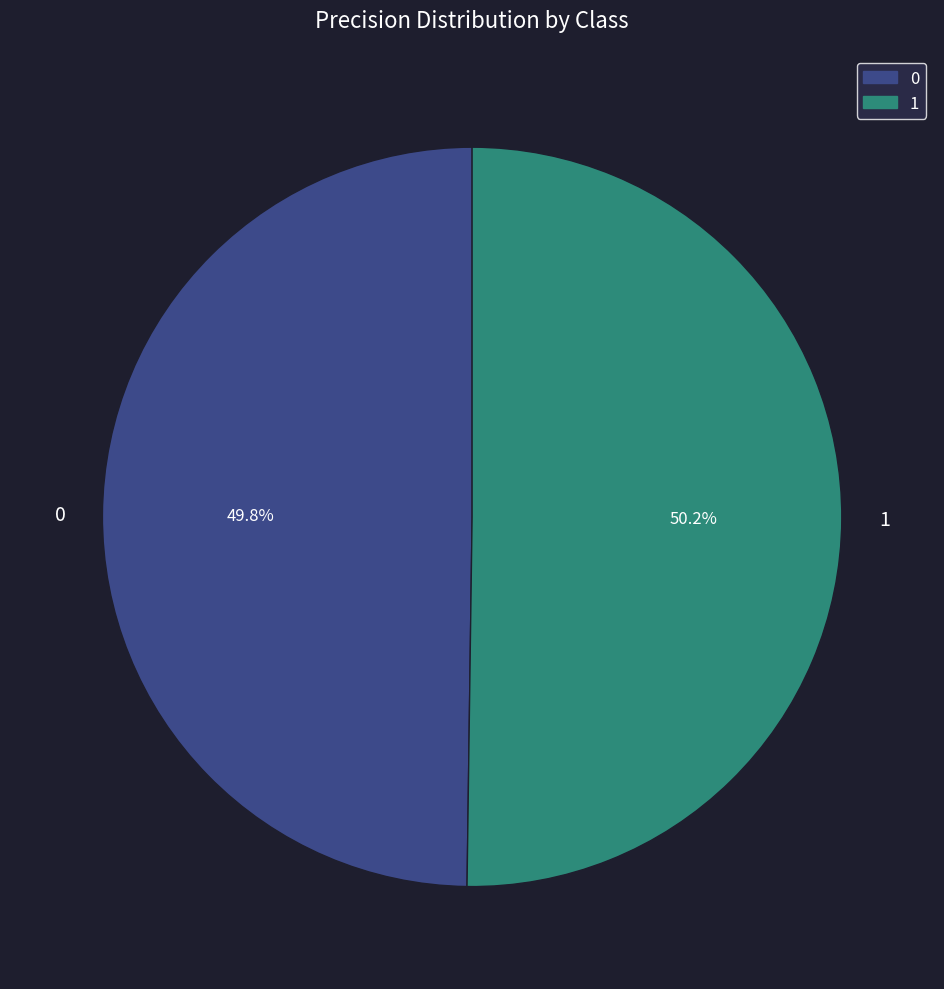

Is the sum of 1 and 0 greater than half?

Yes